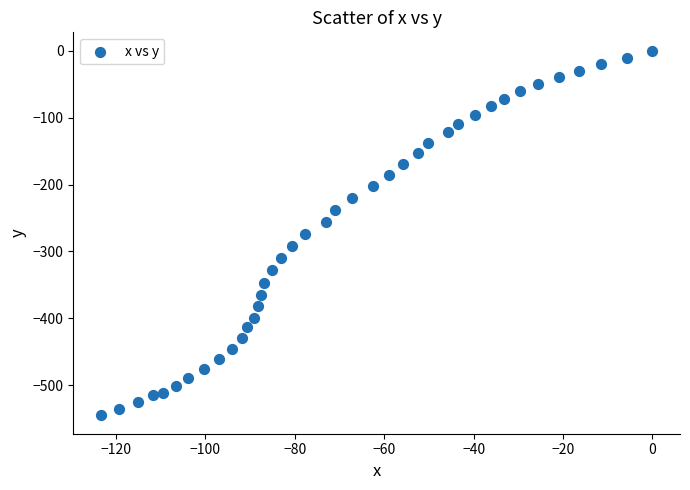

What is the range of X values (max minus min)?

123.4